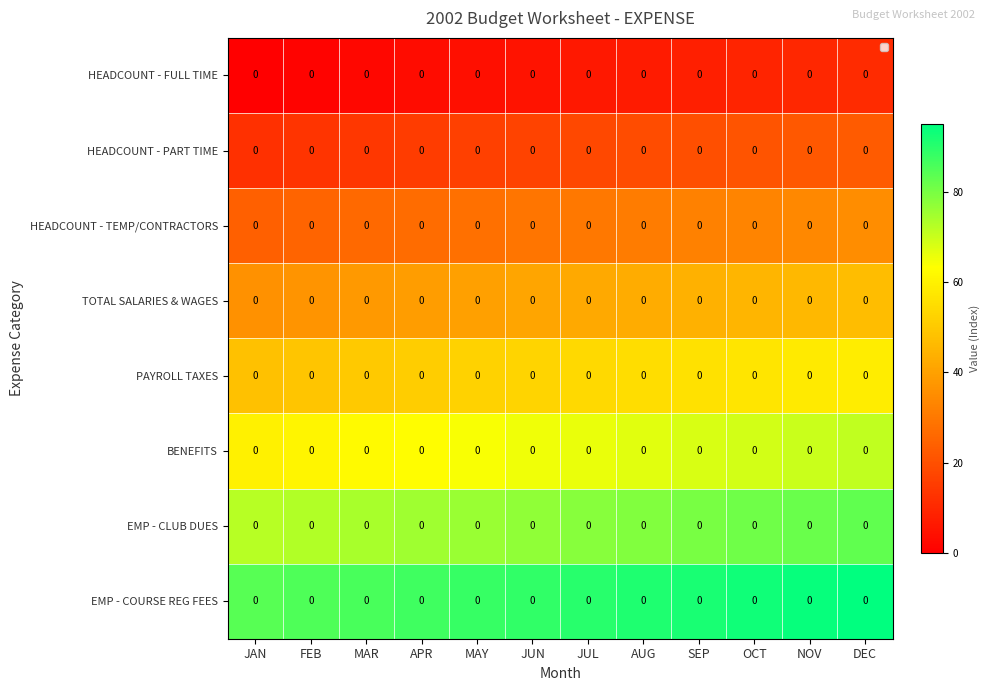

Read the BENEFITS value at JAN, to the nearest 10.

60